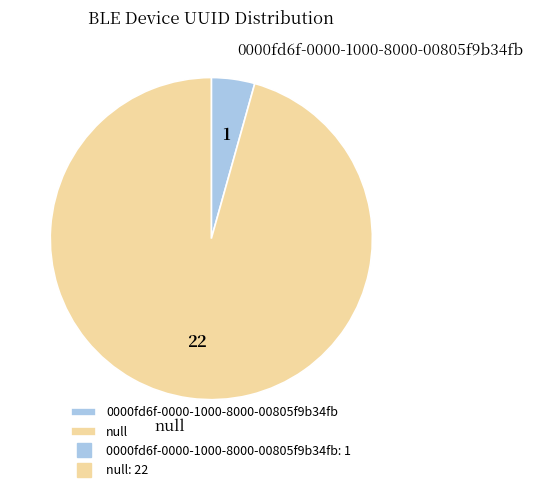

Is null the majority of the pie?

Yes